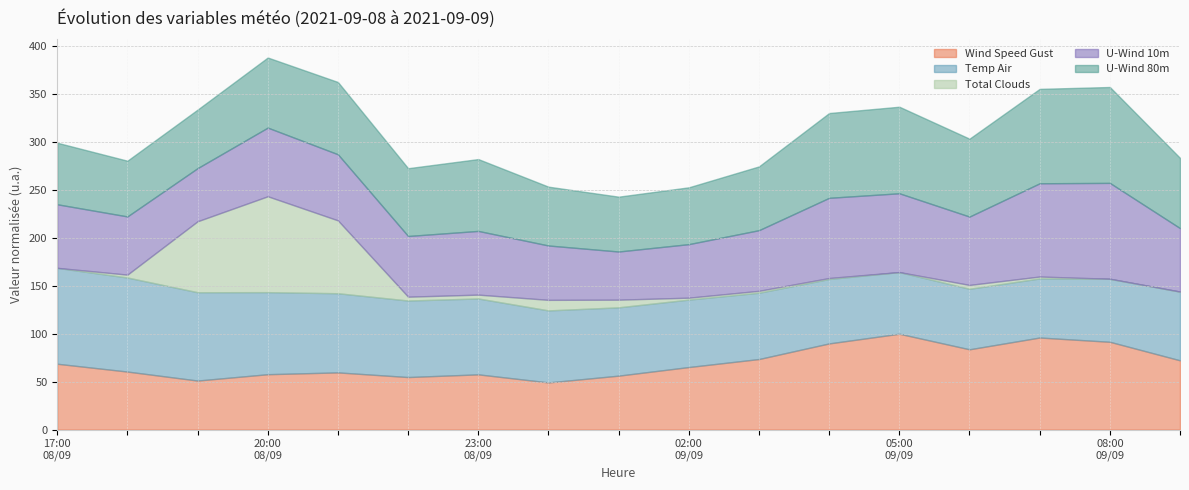

What is the lowest value of the Wind Speed Gust series?

49.2